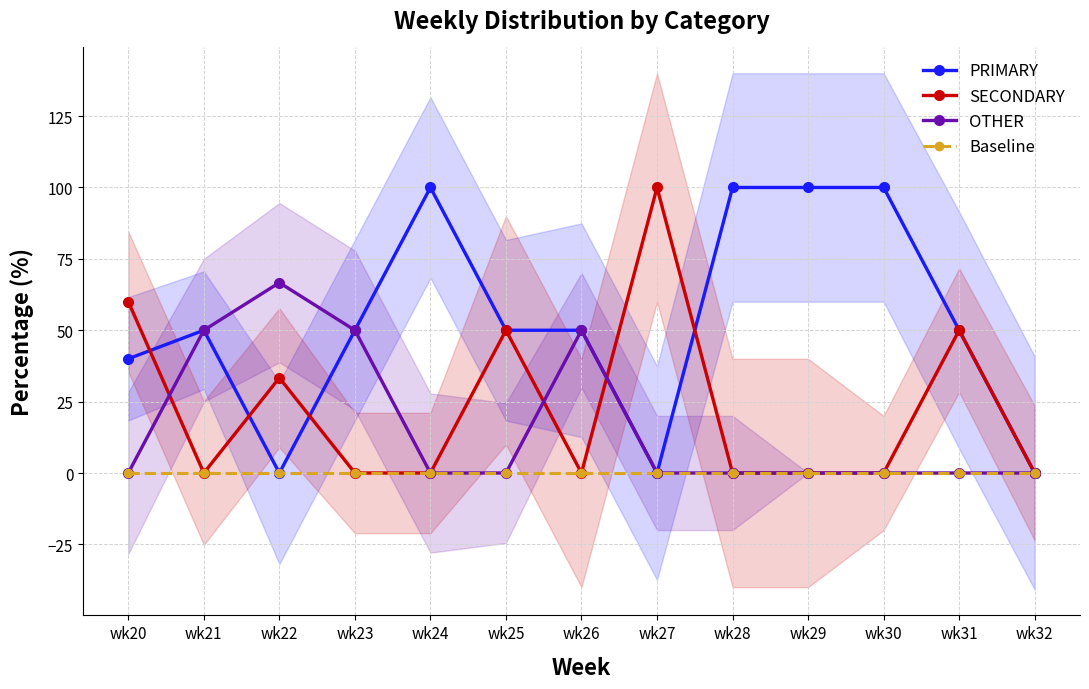

Which label corresponds to the largest value in the chart?

wk24